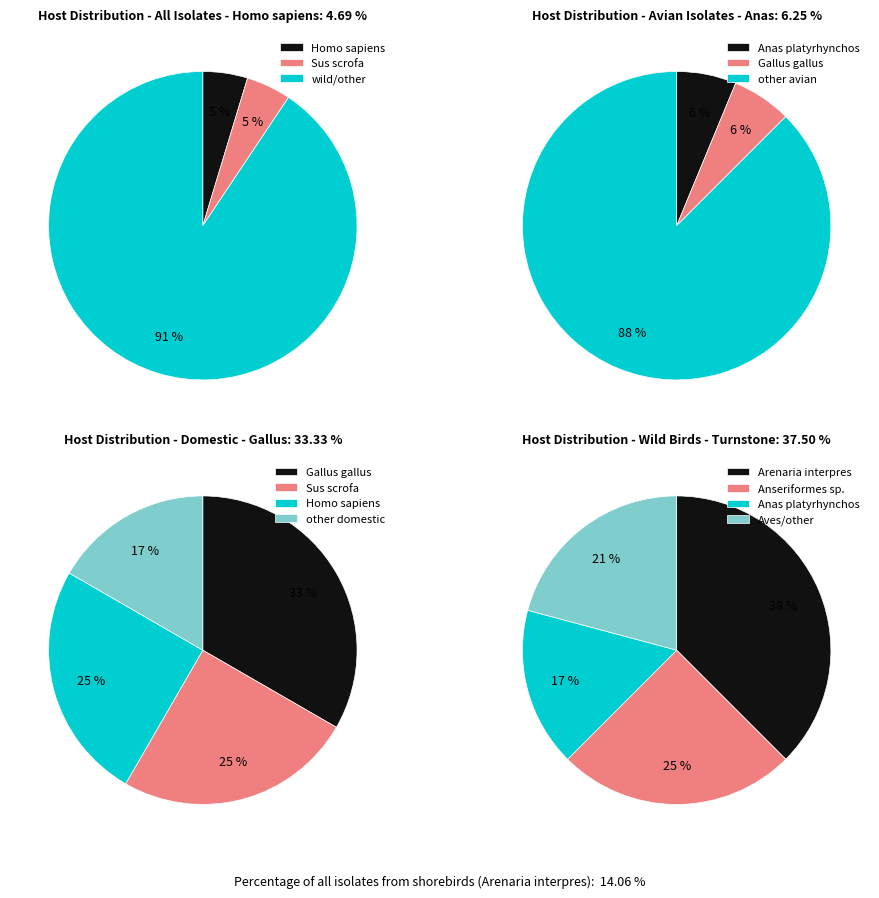

Is the sum of Arenaria interpres and Anas platyrhynchos greater than half?

No